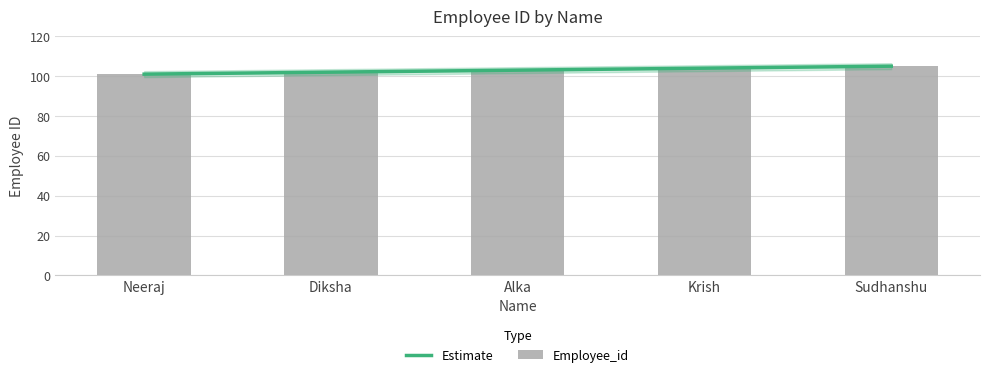

Which label corresponds to the smallest value in the chart?

Neeraj